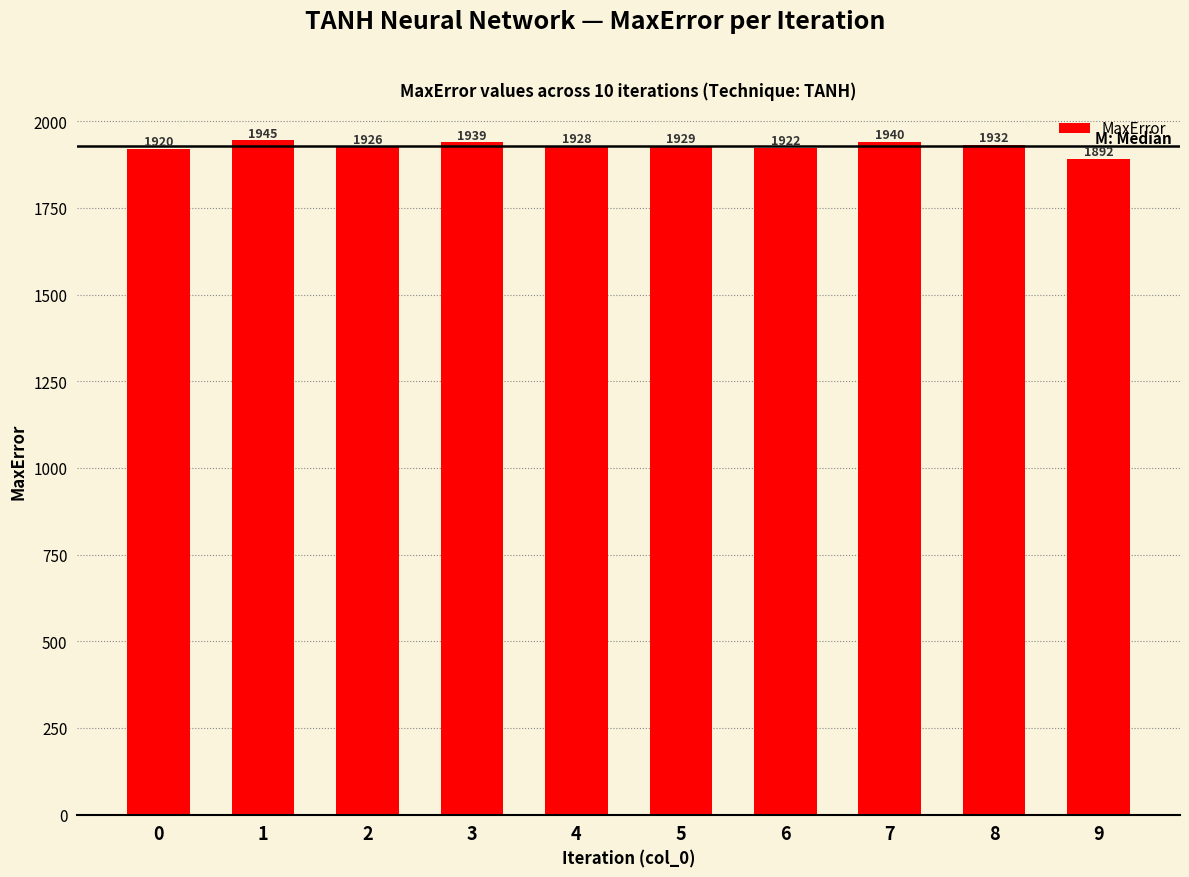

What is the sum of all values?

19272.1